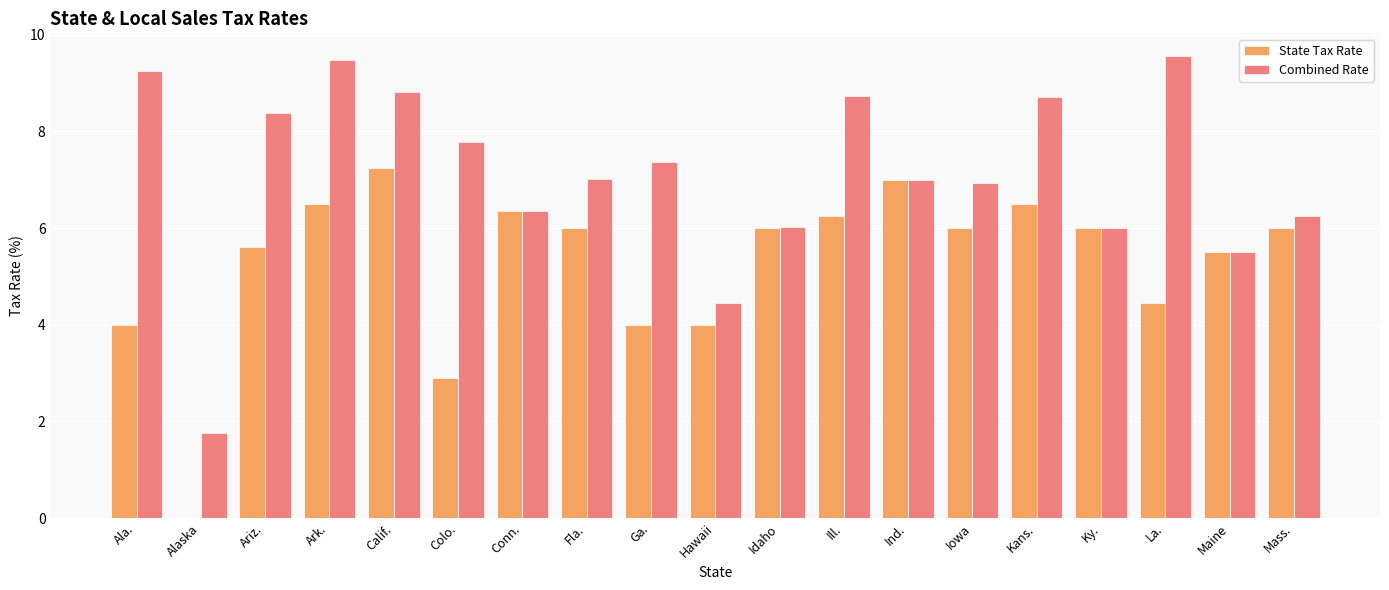

The value of Combined Rate at Conn. is 9.2. True or false?

False